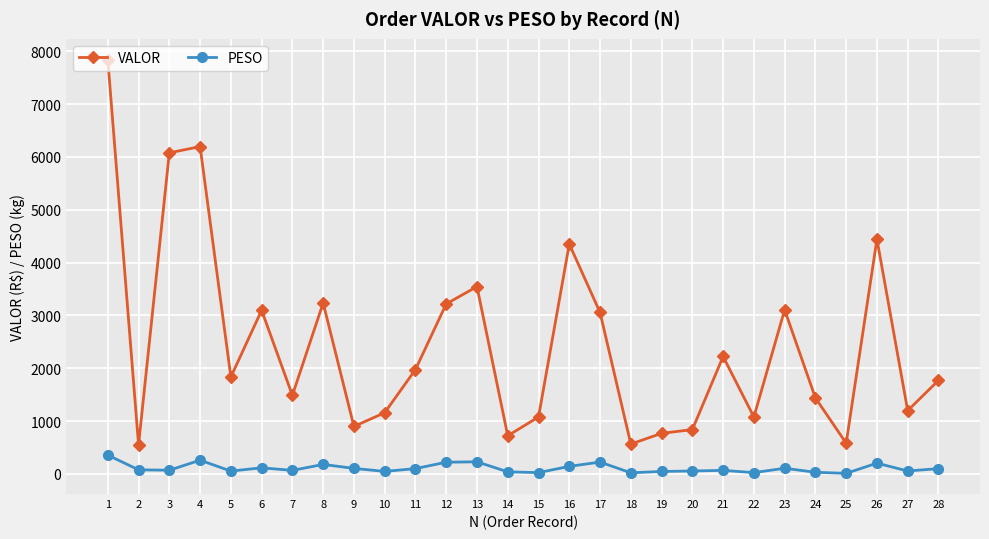

How many categories are shown in the chart?

28